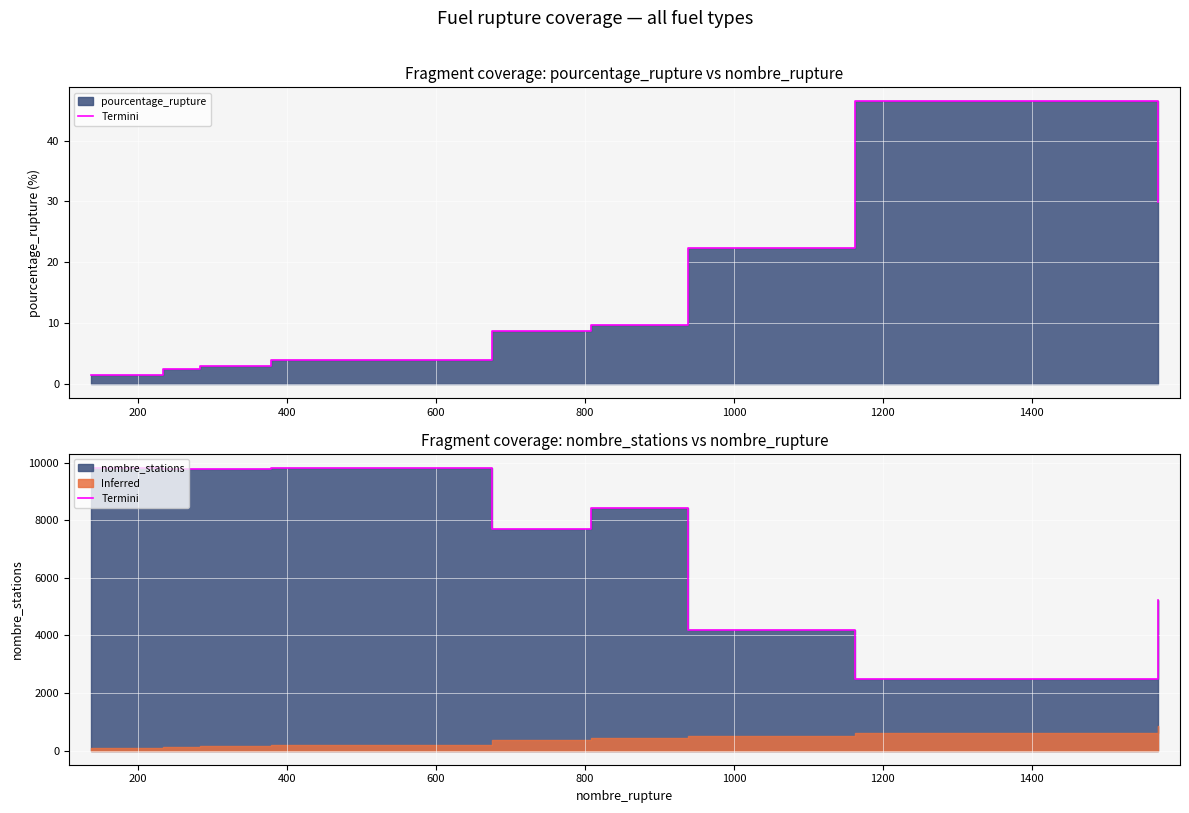

What is the difference between the values at 400 and 1400?

7267